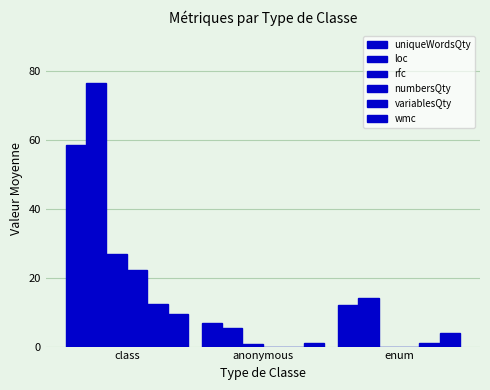

Are the bars horizontal?

No